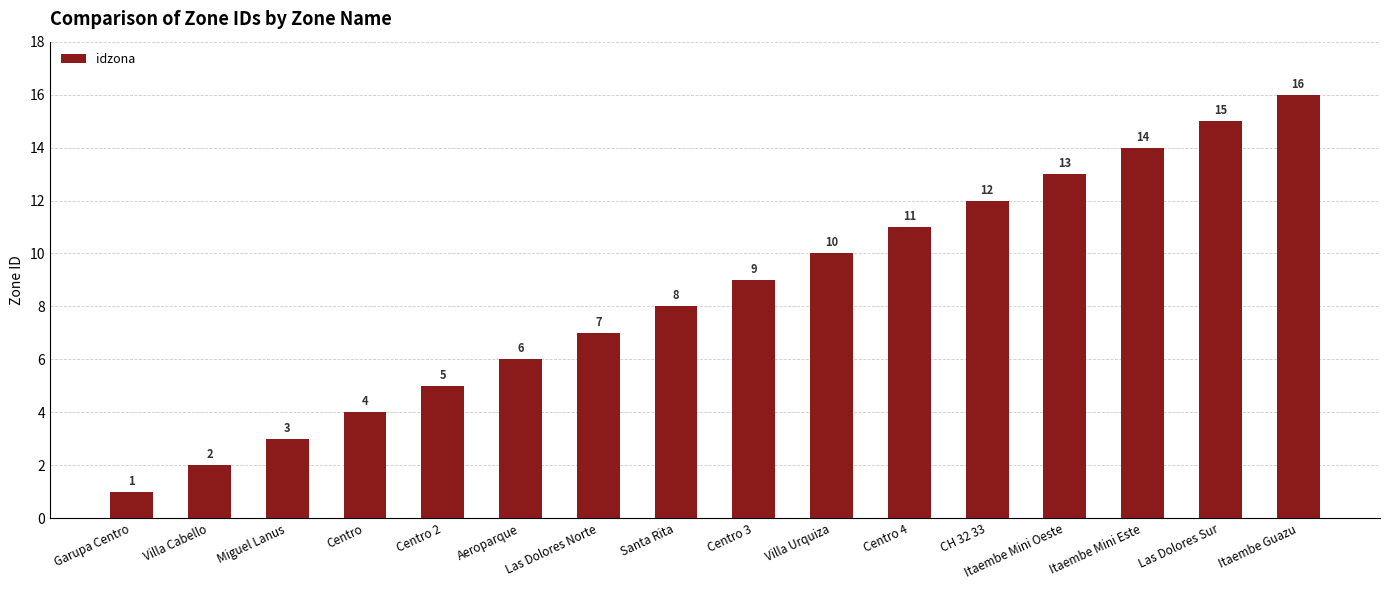

Which label corresponds to the smallest value in the chart?

Garupa Centro